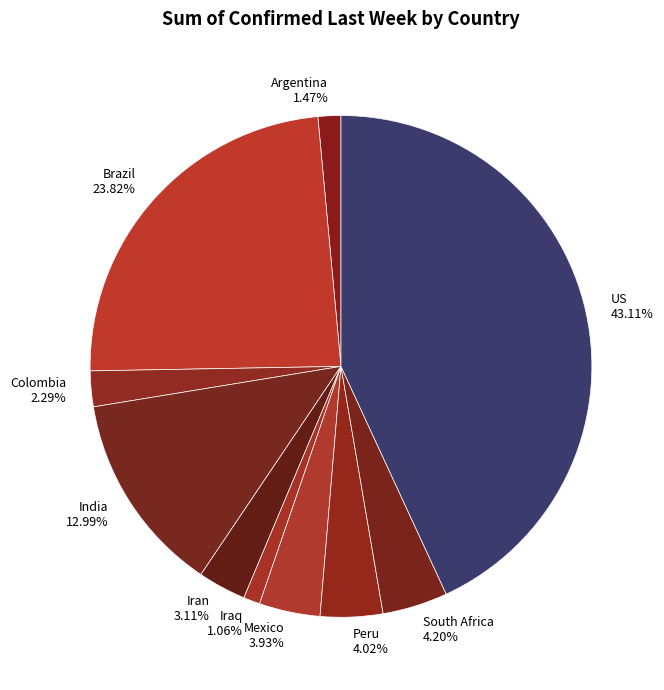

Count the number of slices in the pie.

10